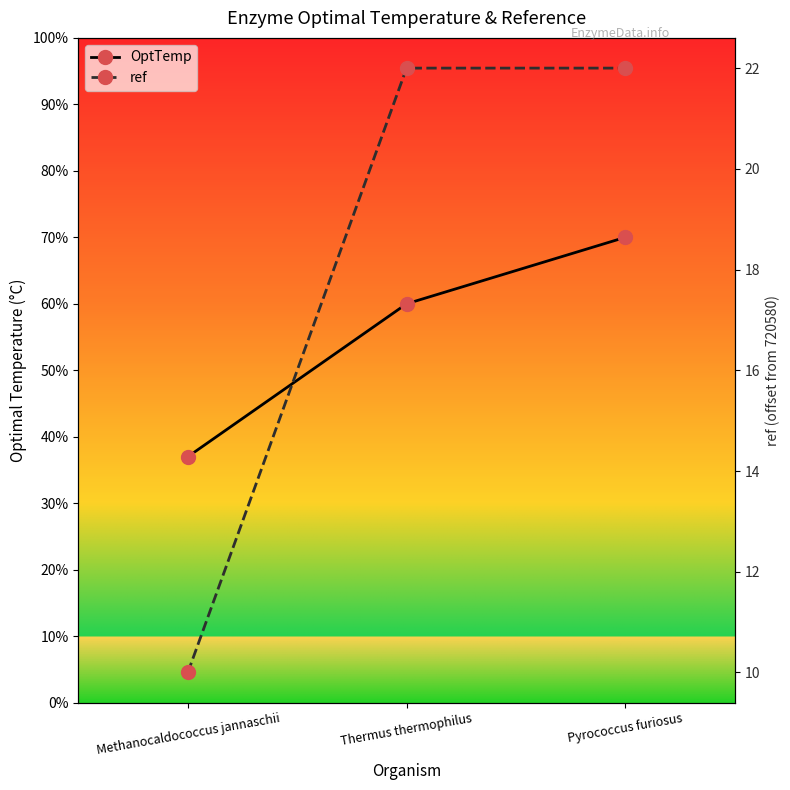

What is the difference between the second highest and minimum values in the OptTemp series?

23